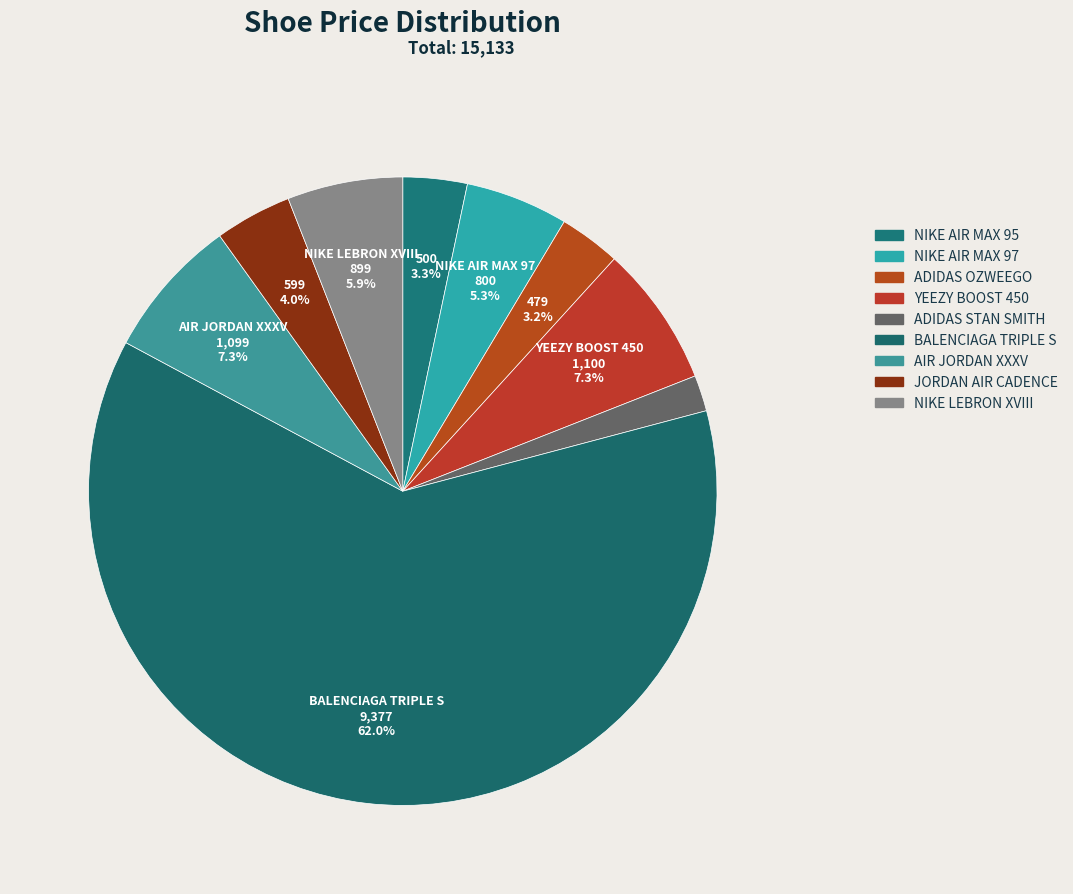

How much of the chart is everything except AIR JORDAN XXXV?

92.7%